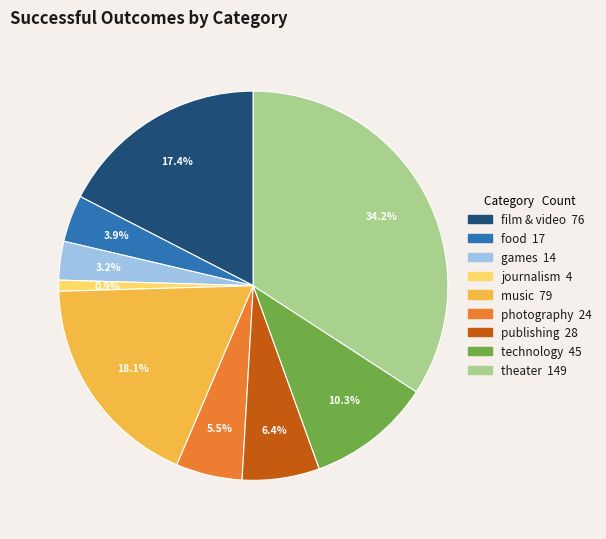

Between publishing and technology, which is larger?

technology